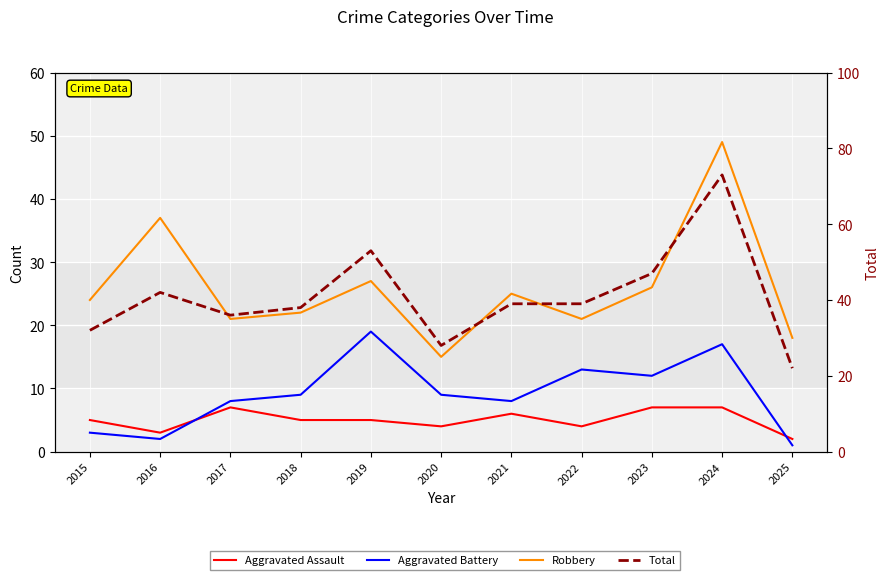

Rank the series by their maximum value, from lowest to highest.

Aggravated Assault, Aggravated Battery, Robbery, Total